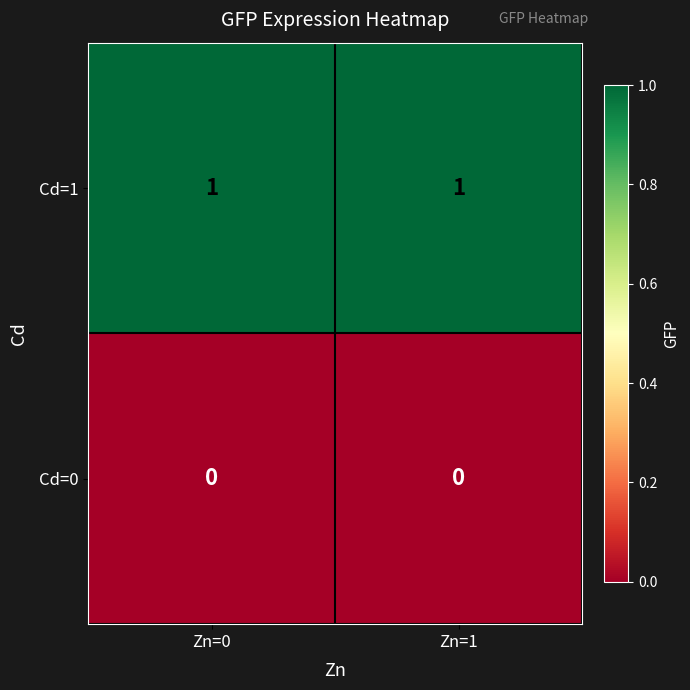

List the series in order of their overall mean, highest first.

Cd=1, Cd=0